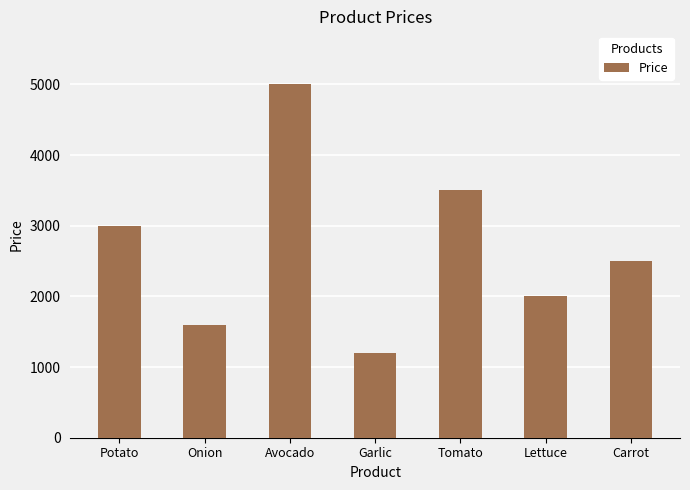

How many categories are shown in the chart?

7